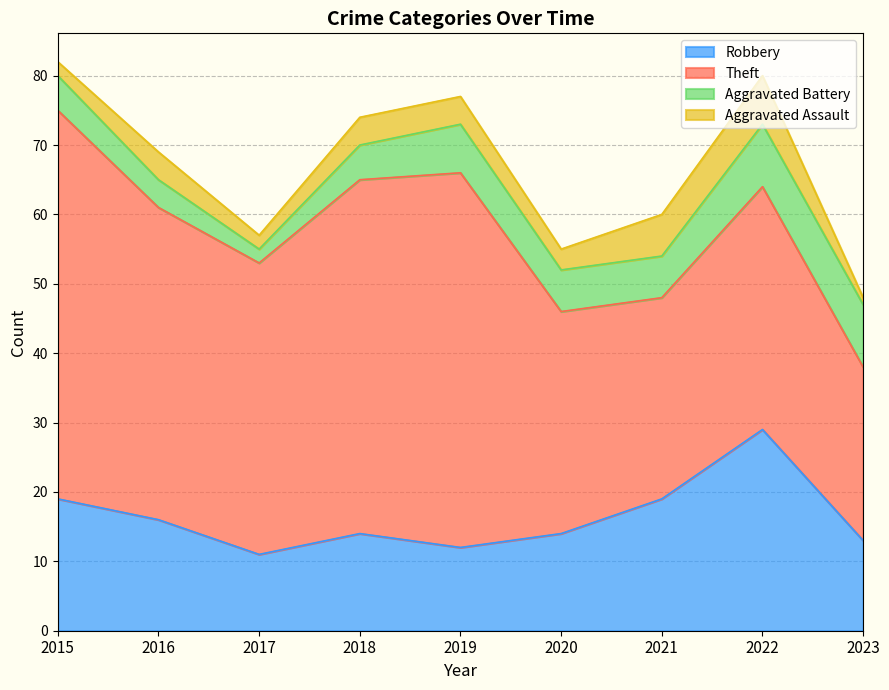

What is the total value across all series at 2019?

77